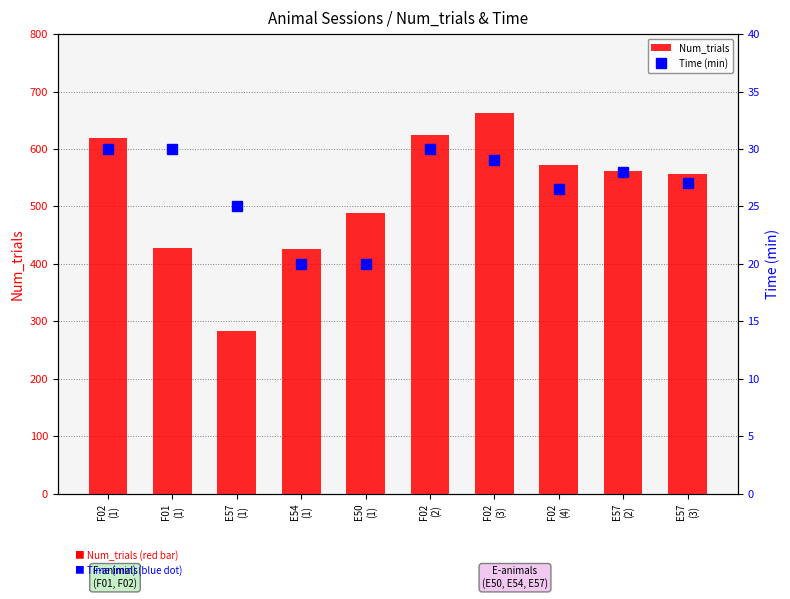

The Num_trials series shows 620.0 at F02
(1). True or false?

True